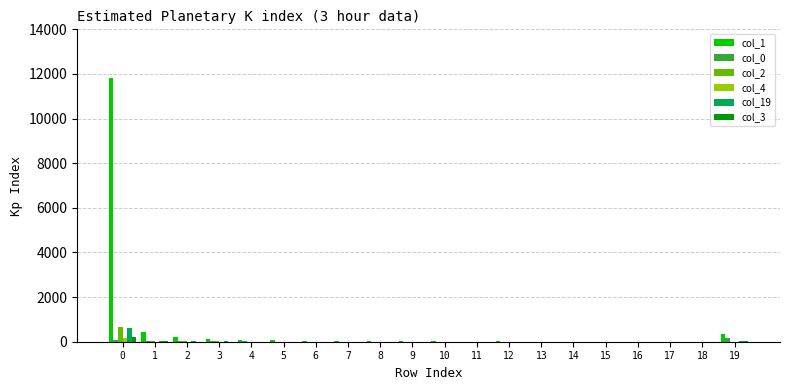

What is the maximum value shown in the chart?

11812